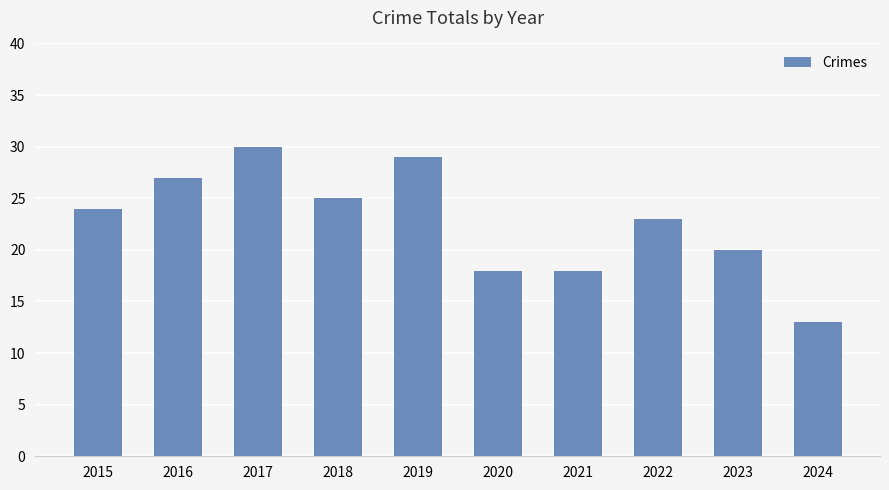

Approximately how many times larger is the value at 2021 compared to 2016?

0.7